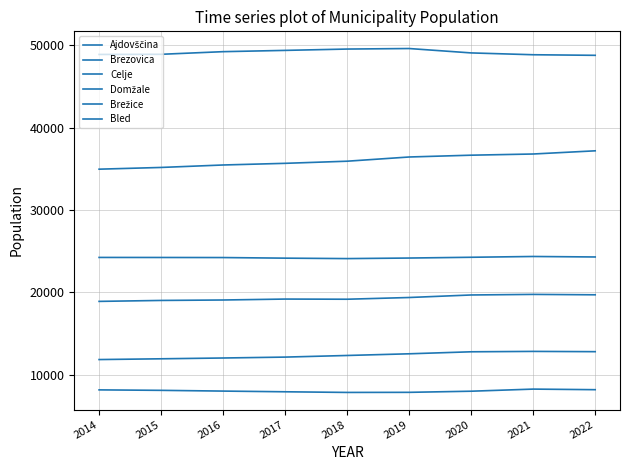

Is the value of Brezovica at 2019 greater than the value of Brežice at 2022?

No